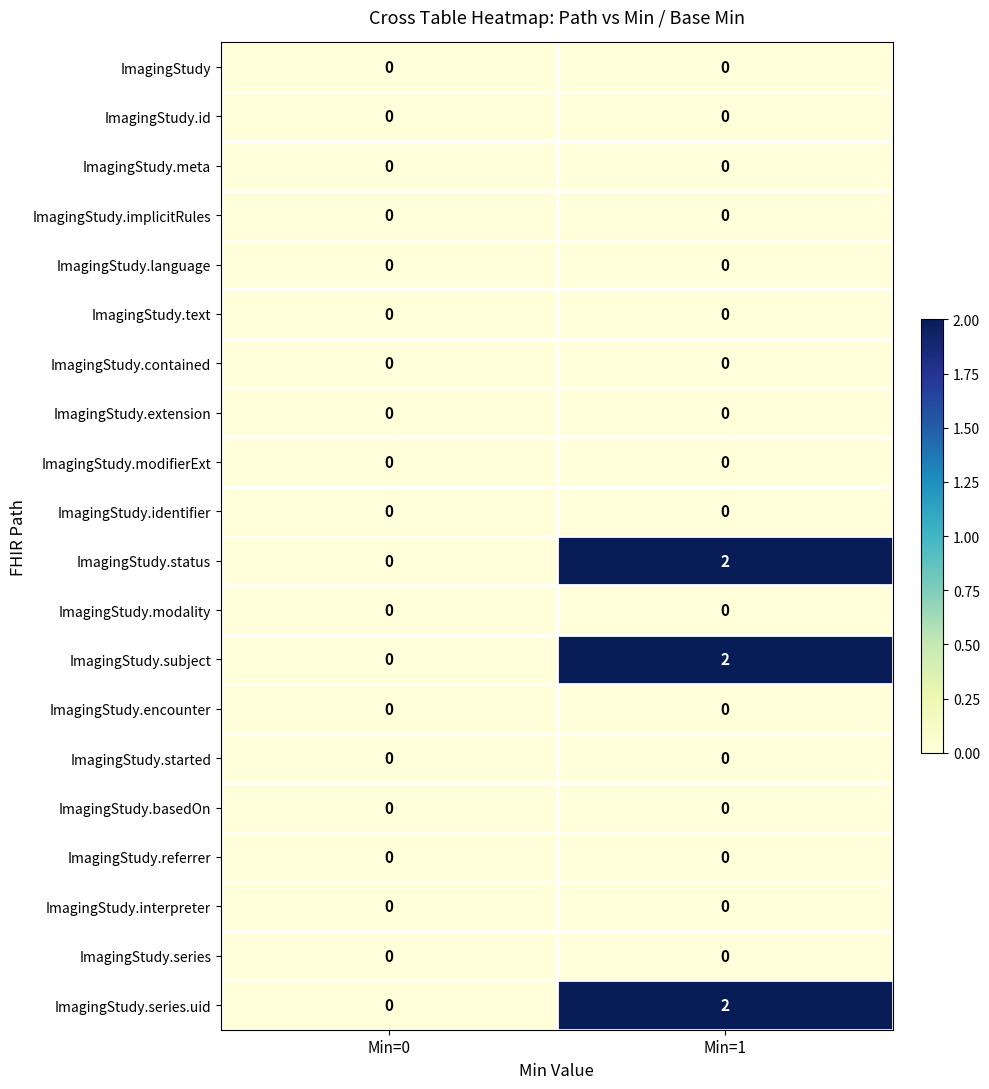

Which category has the highest value across all series?

Min=1